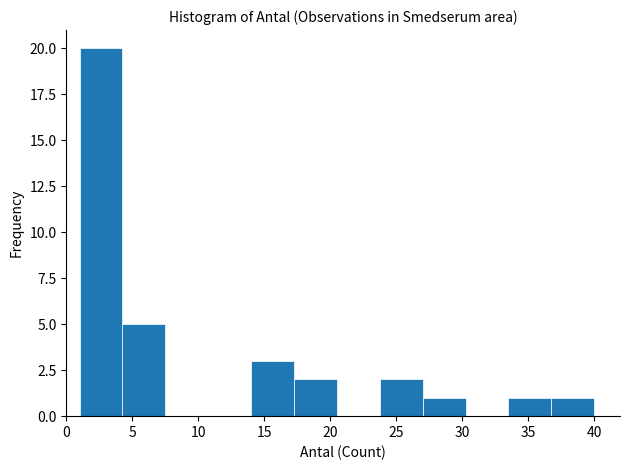

Reading left to right, transcribe this chart: for each bar, give the range it covers on the x-axis and its height. Neither the bar edges nor the heights are printed on the chart, so give them approximately, as read against the axes.

1.00 to 4.25: 20
4.25 to 7.50: 5
7.50 to 10.75: 0
10.75 to 14.00: 0
14.00 to 17.25: 3
17.25 to 20.50: 2
20.50 to 23.75: 0
23.75 to 27.00: 2
27.00 to 30.25: 1
30.25 to 33.50: 0
33.50 to 36.75: 1
36.75 to 40.00: 1